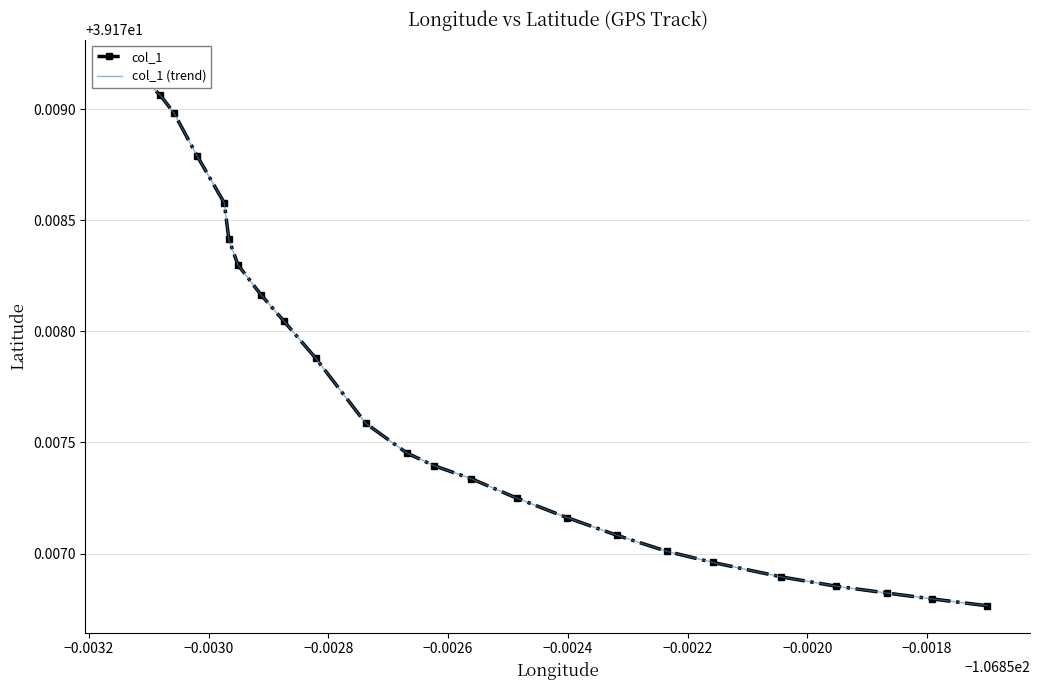

Rank the series by their maximum value, from lowest to highest.

col_1, col_1 (trend)